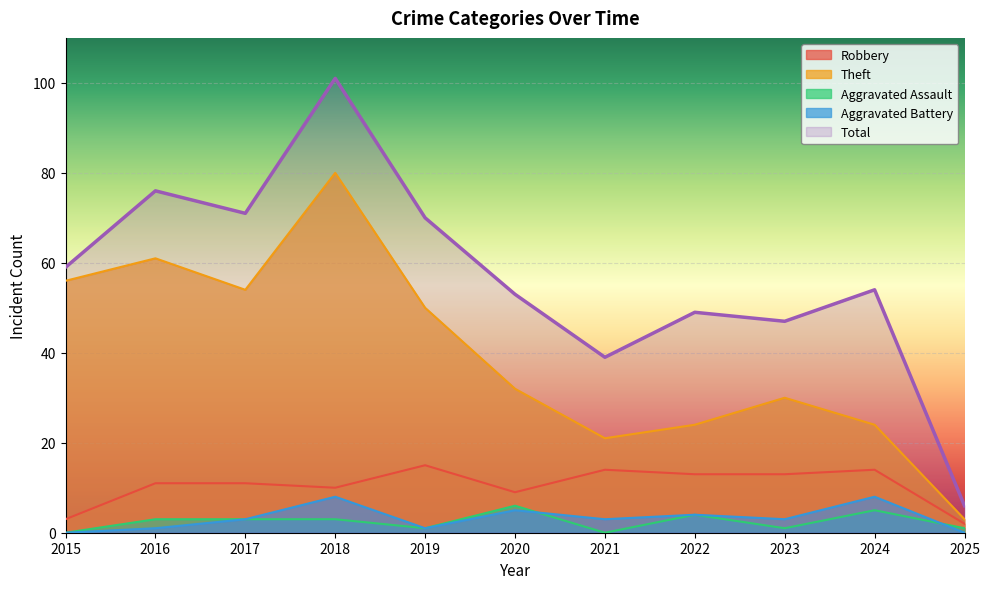

What is the sum of the Total values at 2019 and 2015?

129